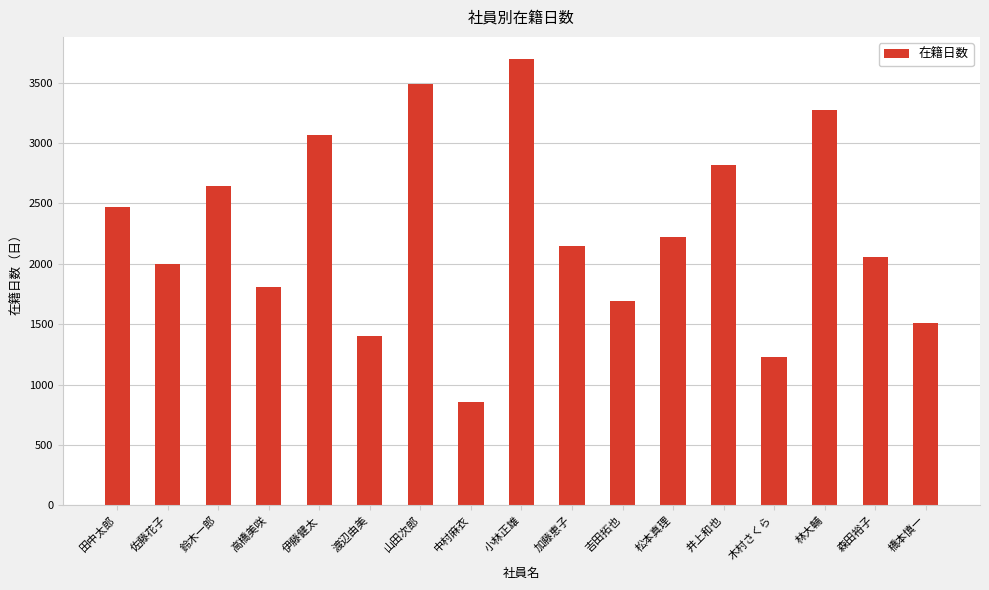

What is the ratio of the value at 小林正雄 to the value at 井上和也?

1.3